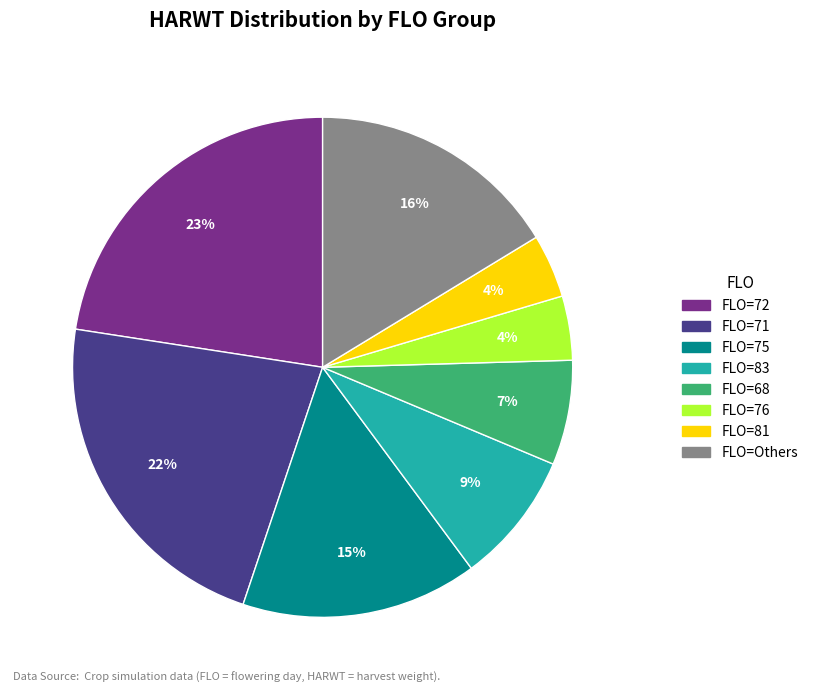

How many segments does this pie chart have?

8